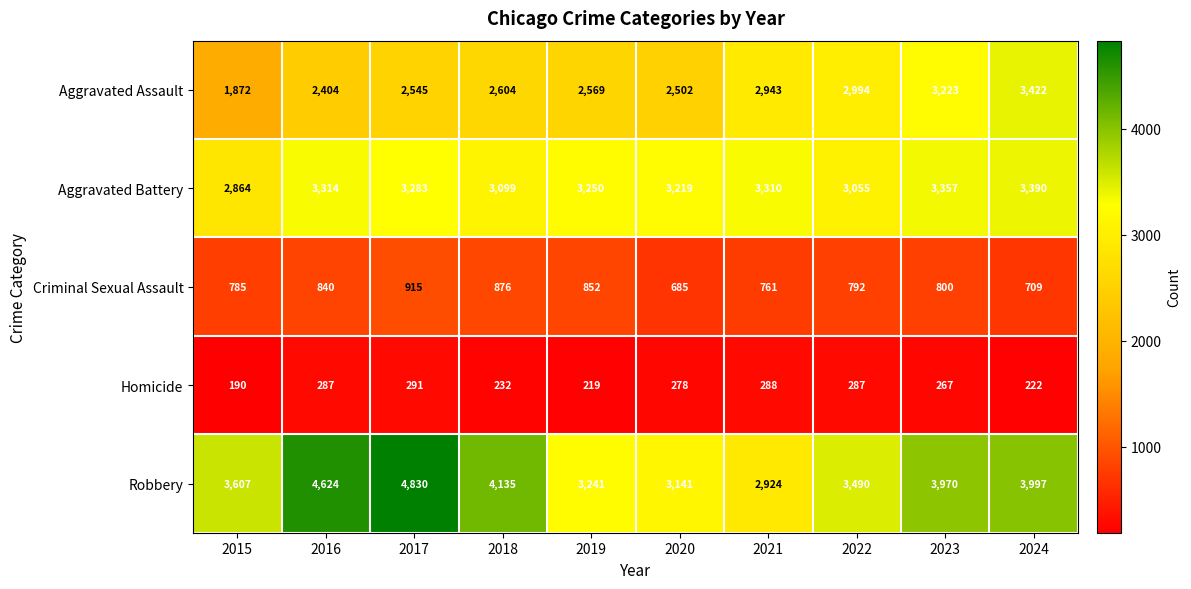

At which category does the chart reach its minimum across all series?

2015